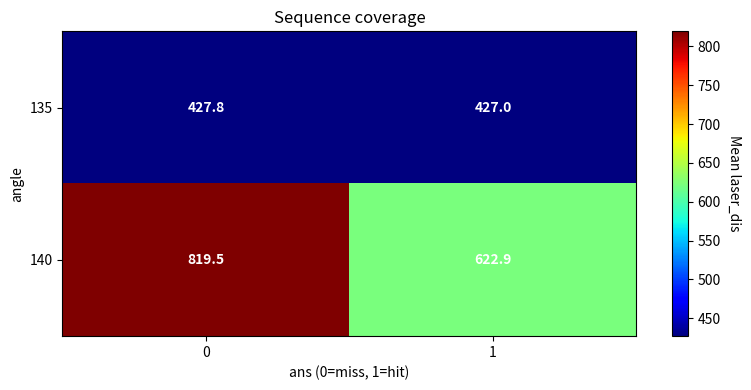

Reading right to left, extract all data points from this chart.

135: 1=427.0	0=427.8
140: 1=622.9	0=819.5